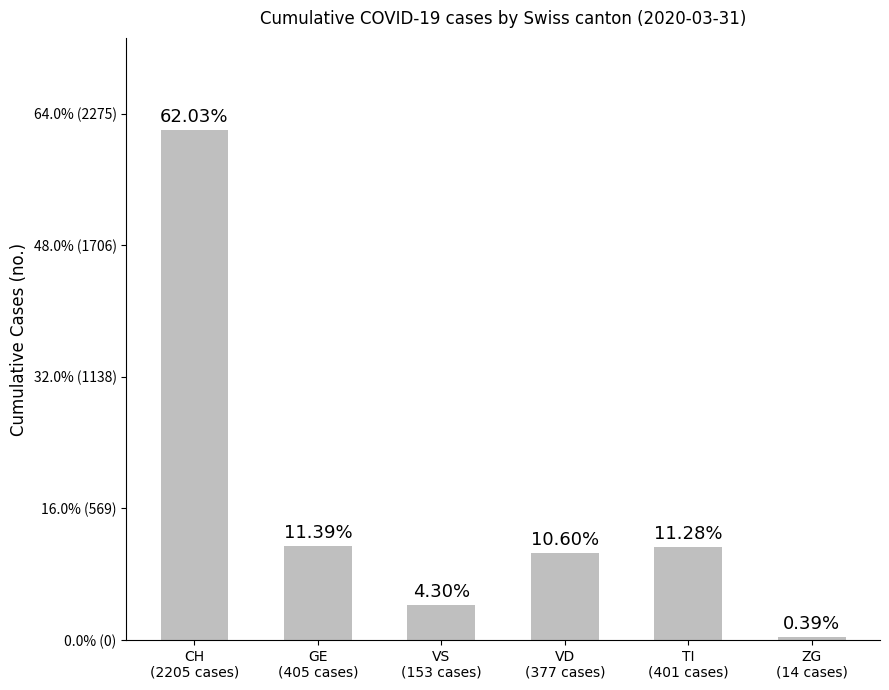

Reading left to right, transcribe all the data shown in this chart.

CH
(2205 cases)=2205	GE
(405 cases)=405	VS
(153 cases)=153	VD
(377 cases)=377	TI
(401 cases)=401	ZG
(14 cases)=14